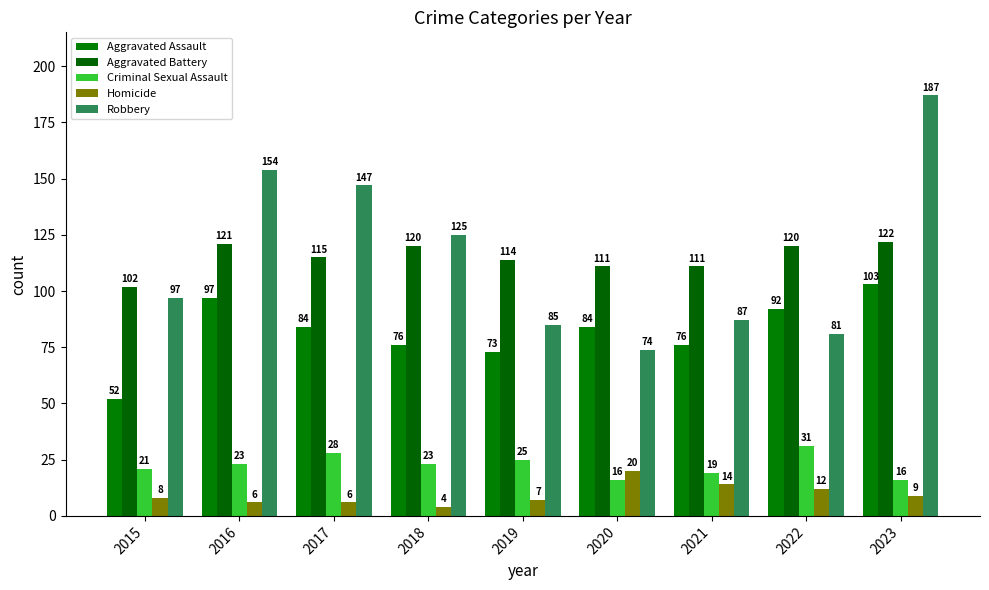

How many data points does each series have?

9